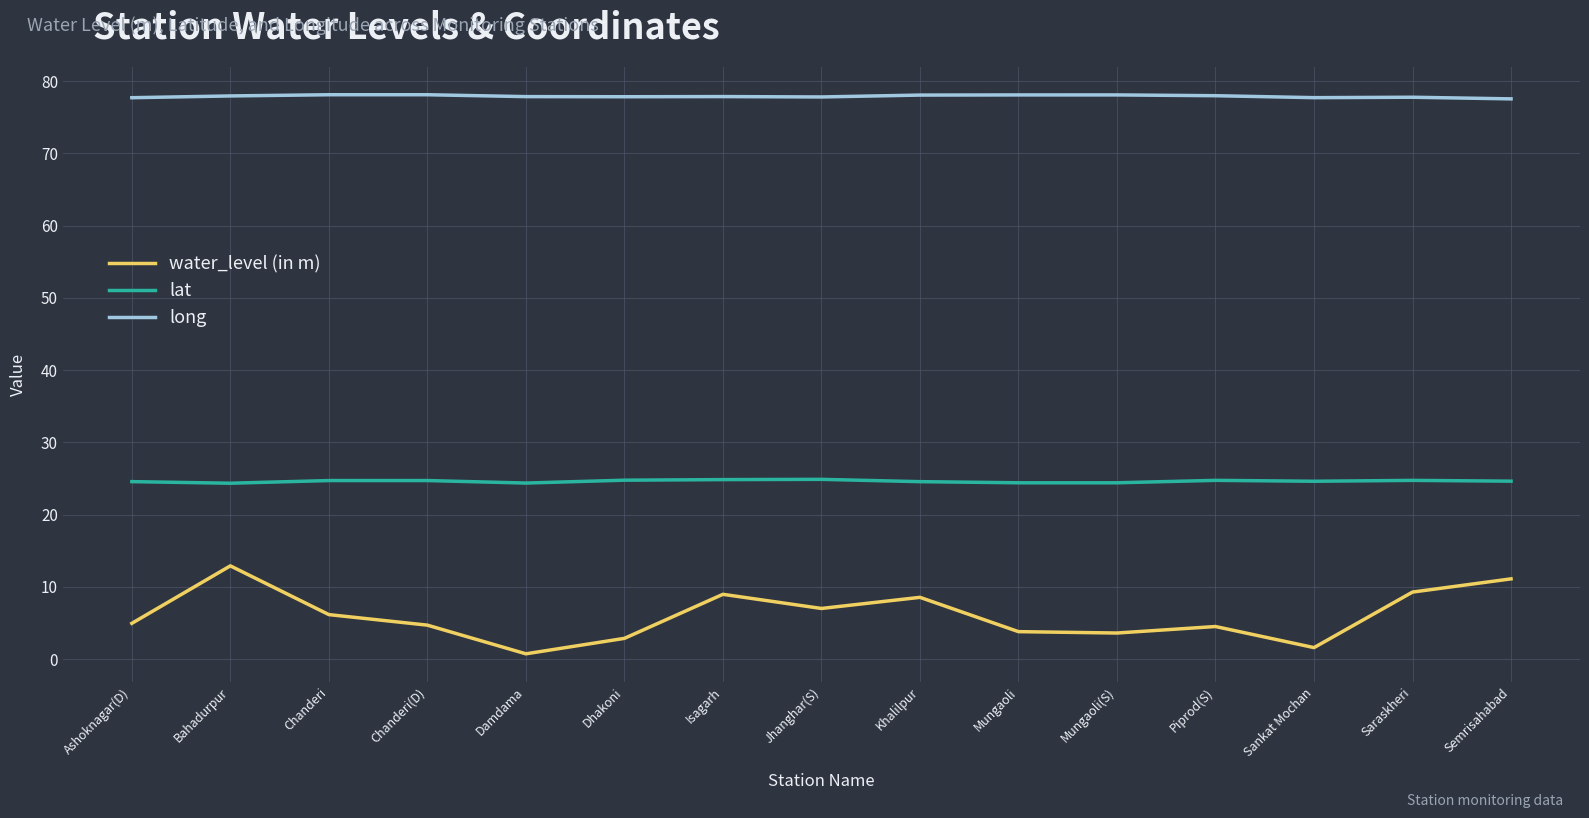

At how many categories does at least one series exceed 20?

15